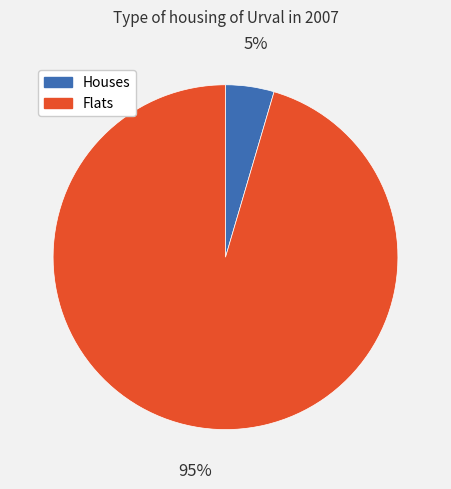

Rank the categories by value from highest to lowest.

Flats, Houses